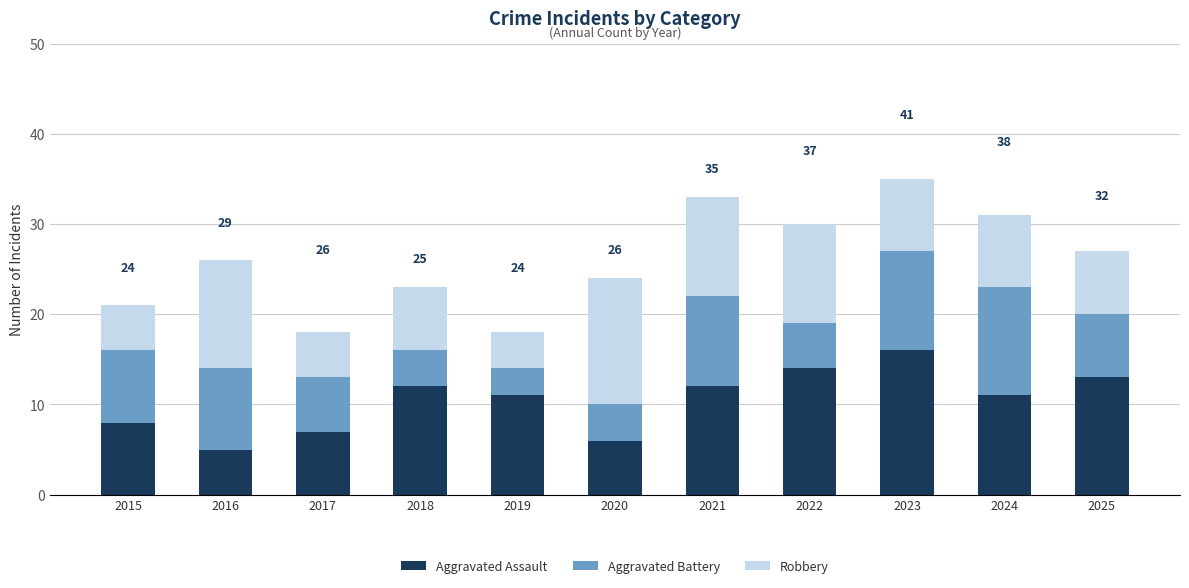

Are the bars grouped side by side (vs. stacked)?

No